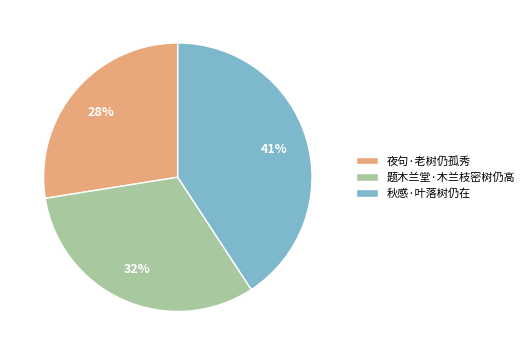

Is 夜句·老树仍孤秀 the majority of the pie?

No